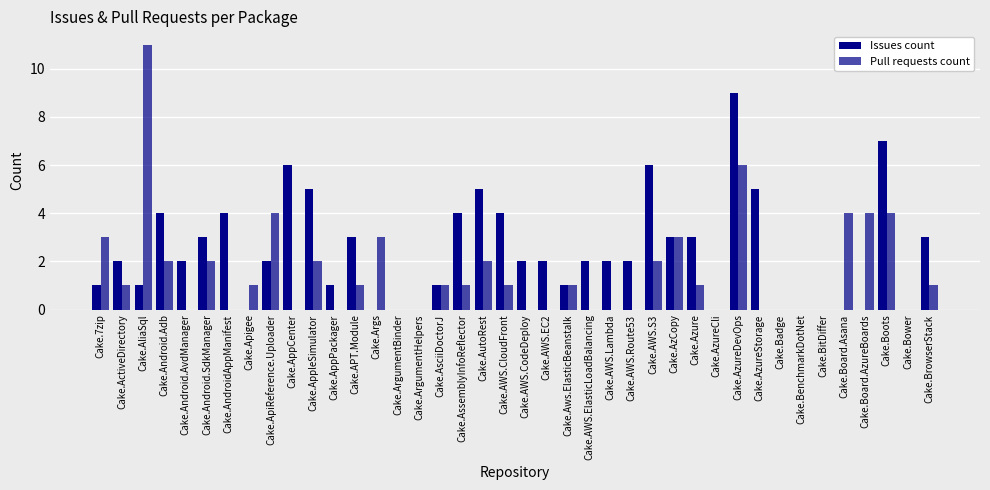

How many categories are shown in the chart?

40